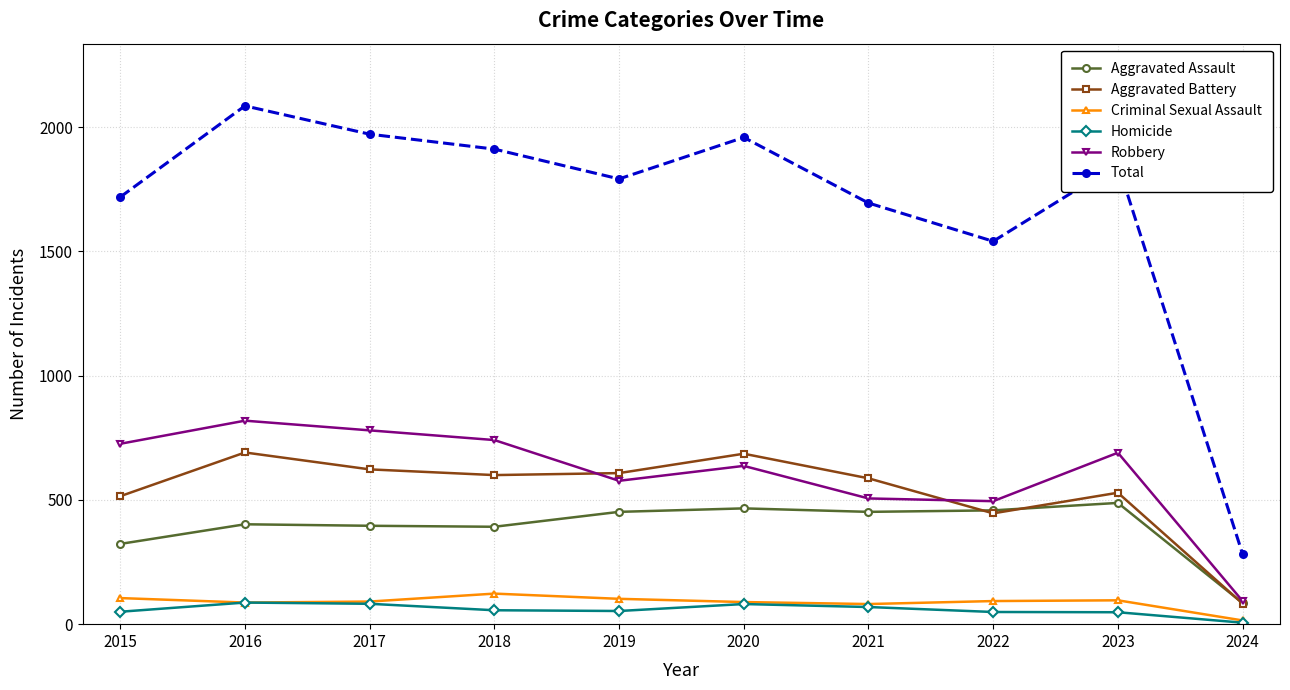

What is the sum of the Total values at 2024 and 2018?

2194